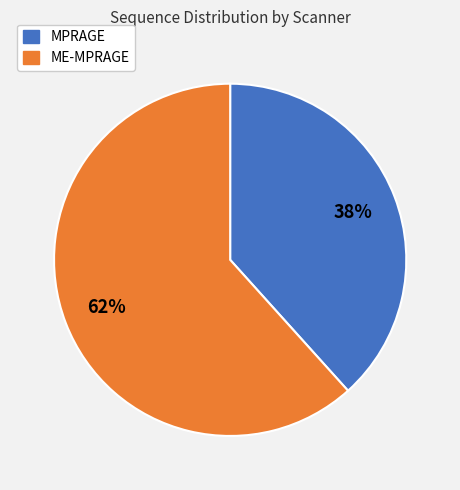

Is there any slice that represents more than half of the pie?

Yes